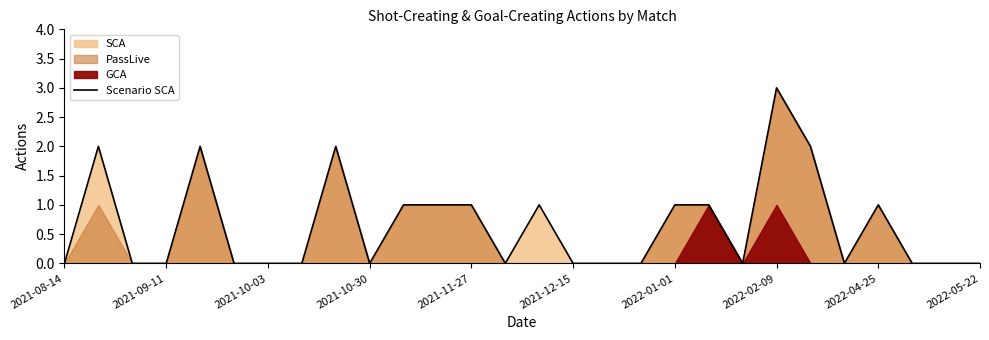

Does the chart have visible grid lines?

No